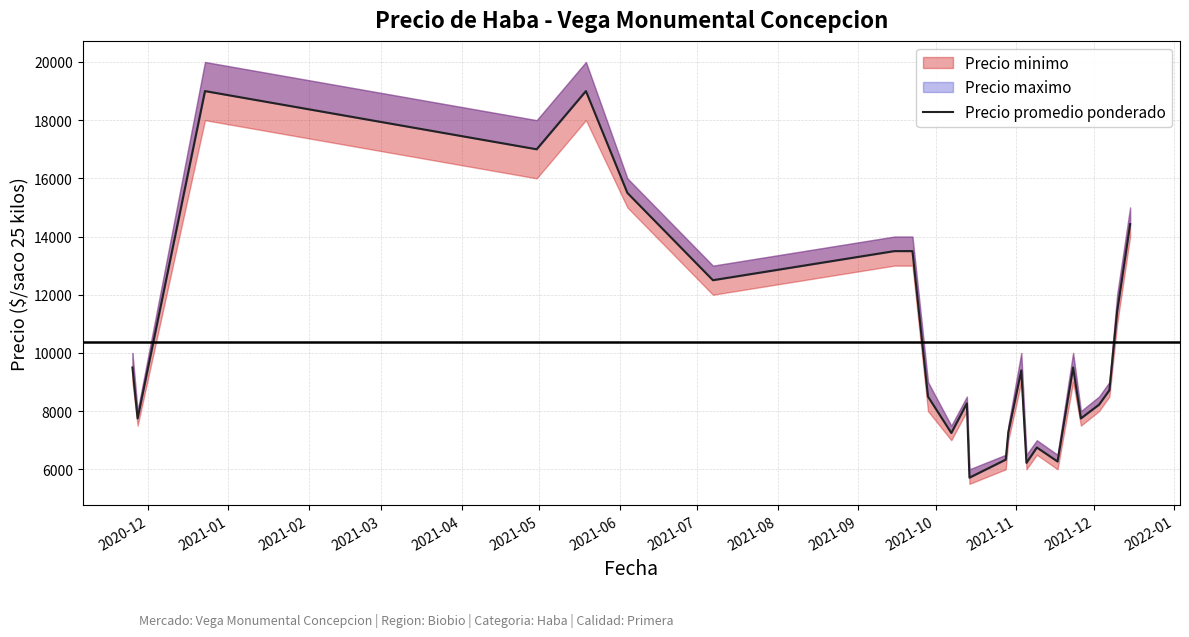

What is the label of the 16th point from the right?

2021-09